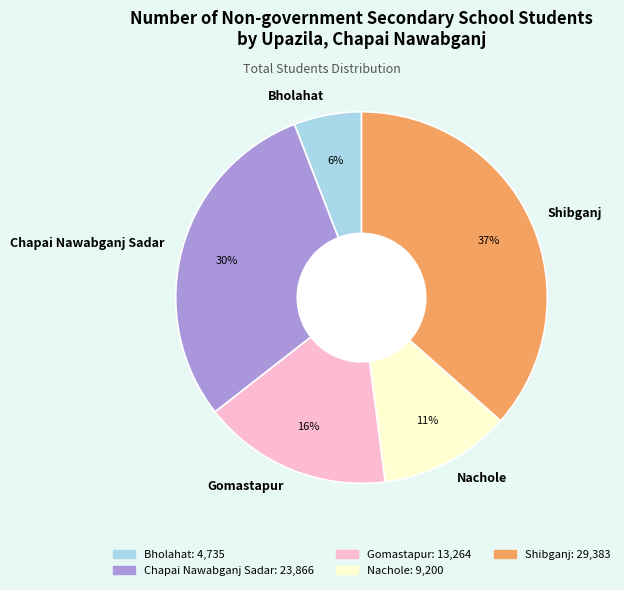

To the nearest percent, what is the combined percentage of Shibganj and Nachole?

48%